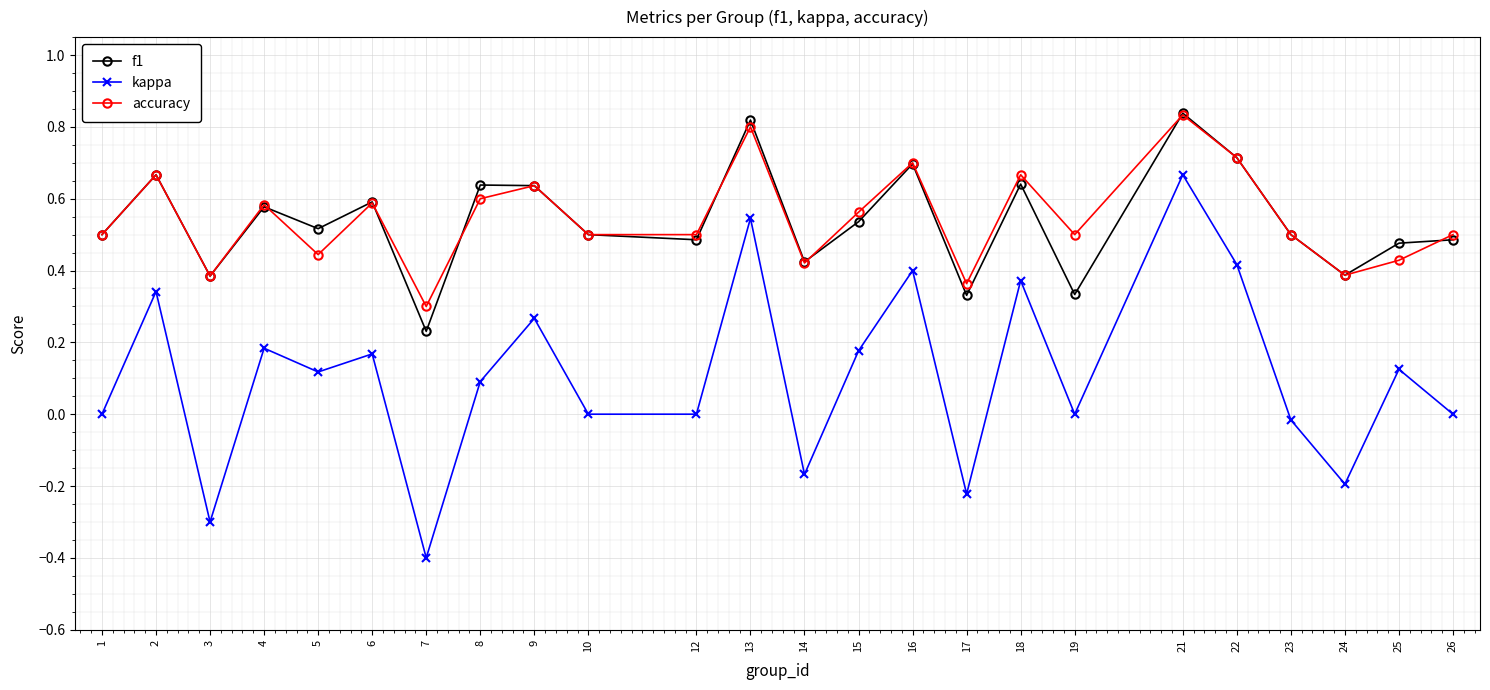

At how many categories does at least one series exceed 0?

24